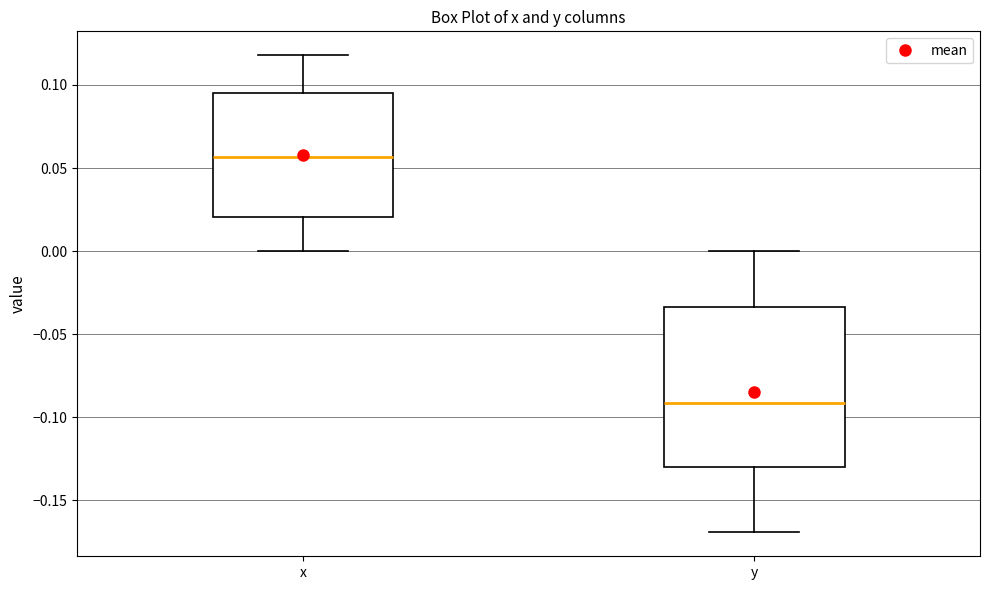

Which box's median line is the highest?

x